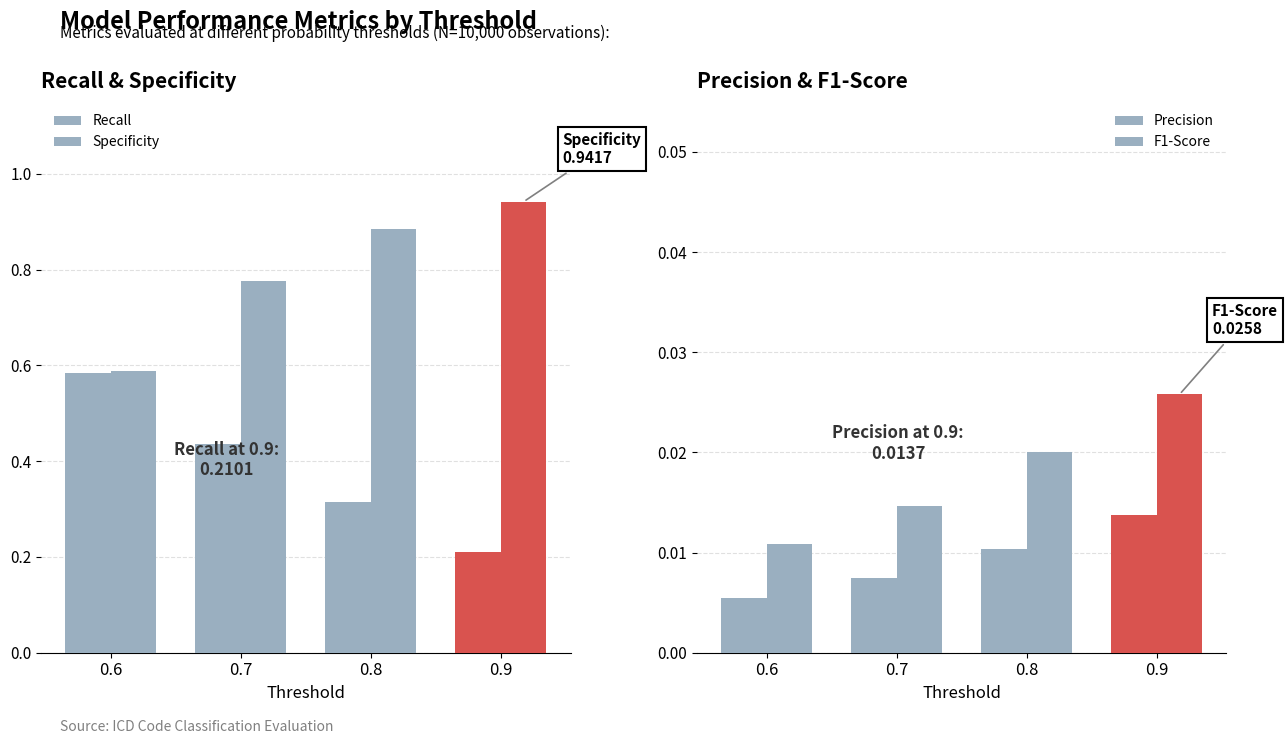

Which series changed the most between 0.8 and 0.9?

Recall